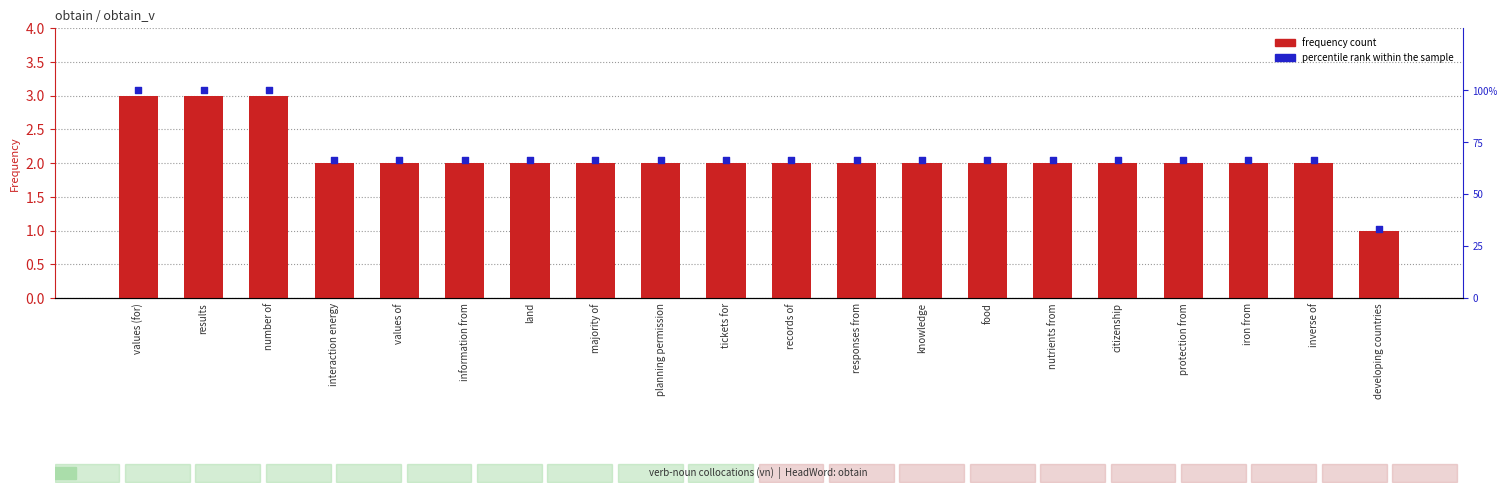

Which series has the widest spread of Y values?

percentile rank within the sample